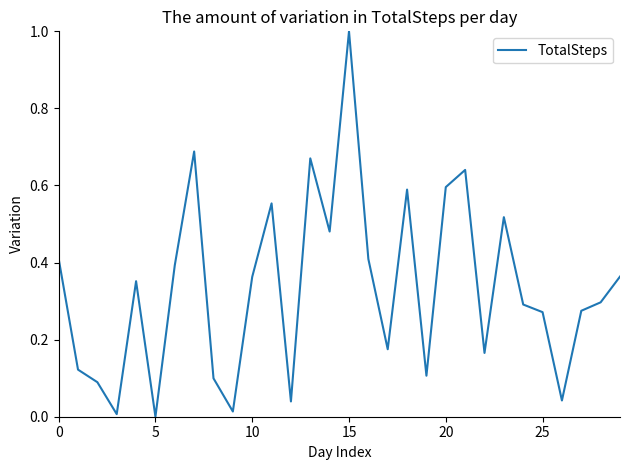

True or false: the data shows 0.1 at 25.

False